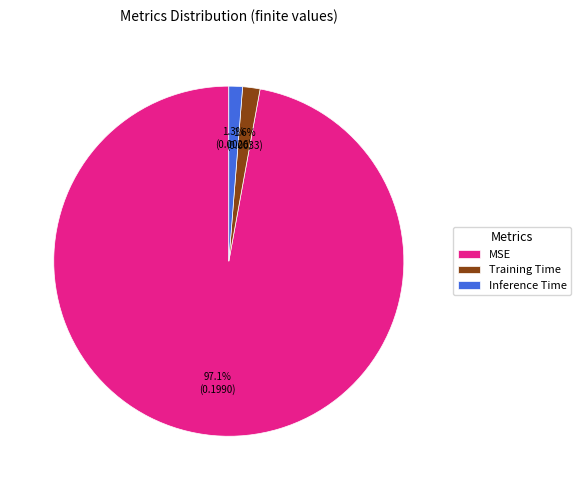

Does MSE account for over 50% of the chart?

Yes